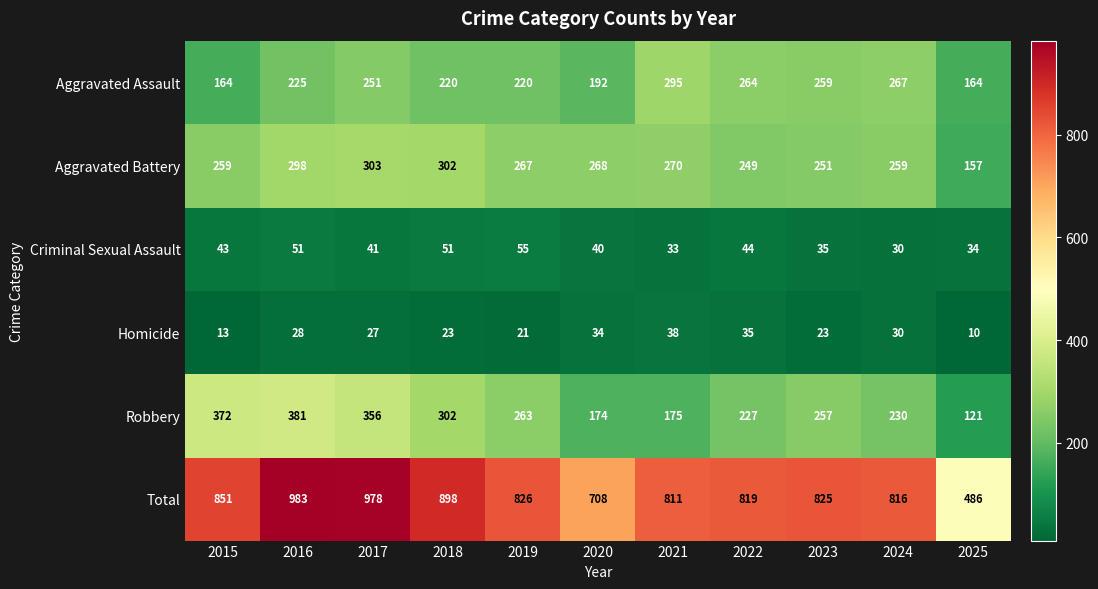

The value of Homicide at 2019 is 21. True or false?

True